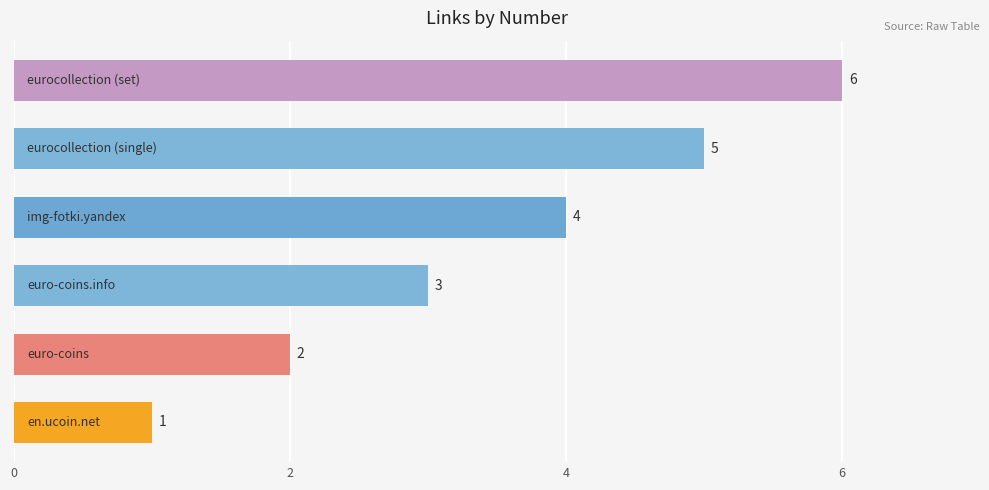

What is the maximum value shown in the chart?

6